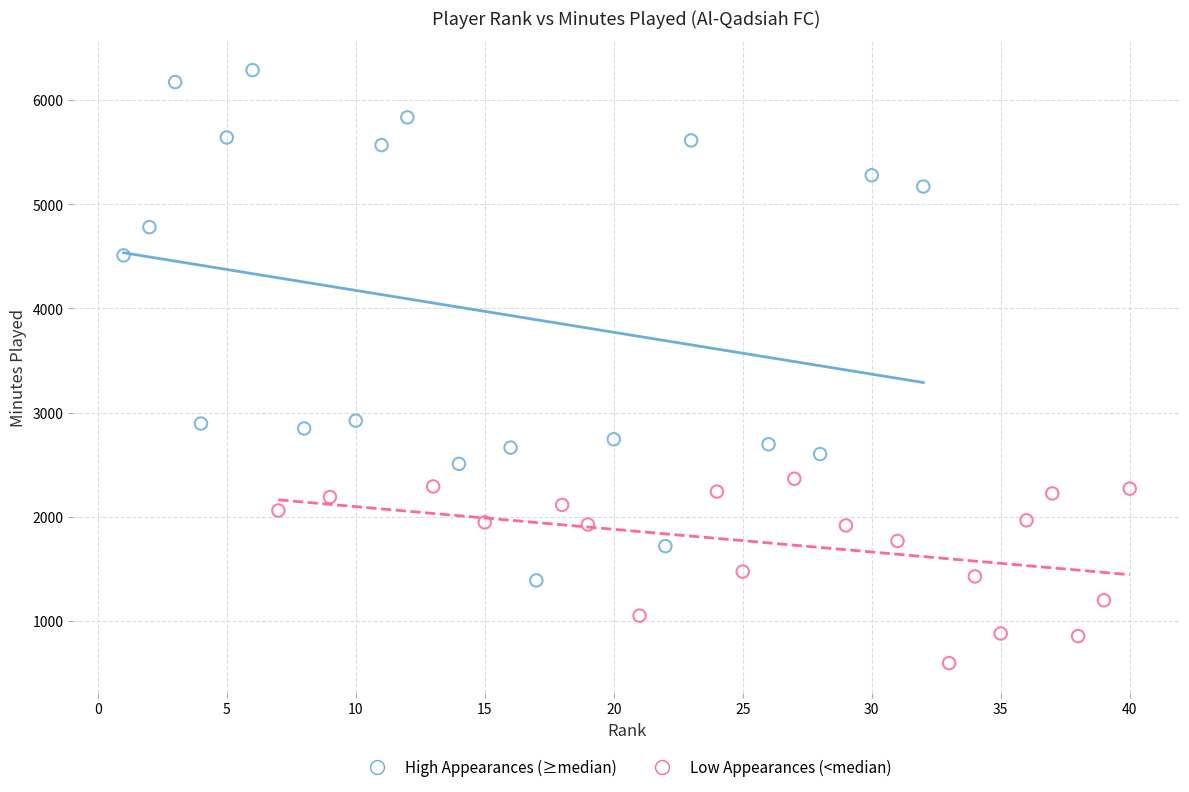

Which series reaches the maximum Y coordinate?

High Appearances (≥median)